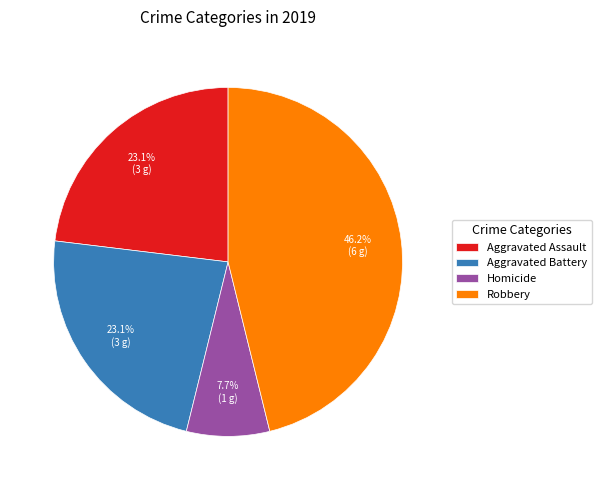

What percentage is the Aggravated Battery slice, to the nearest percent?

23%